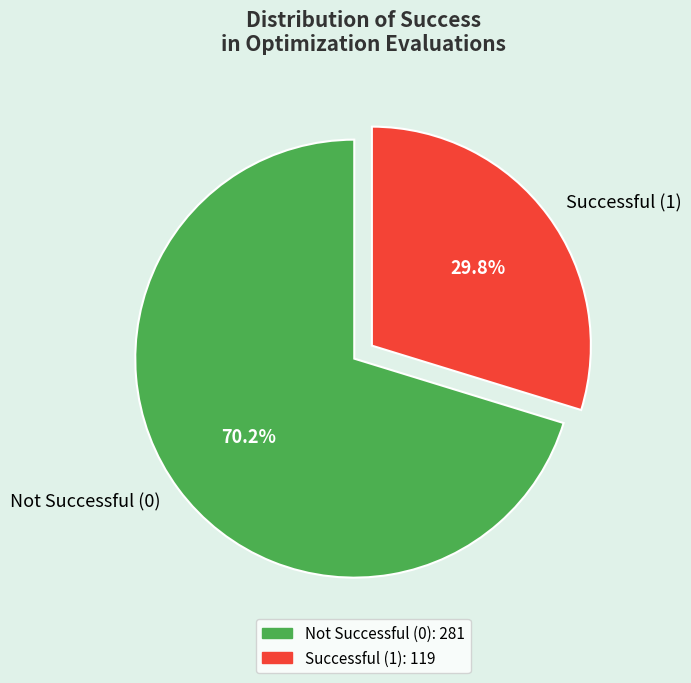

How many segments does this pie chart have?

2